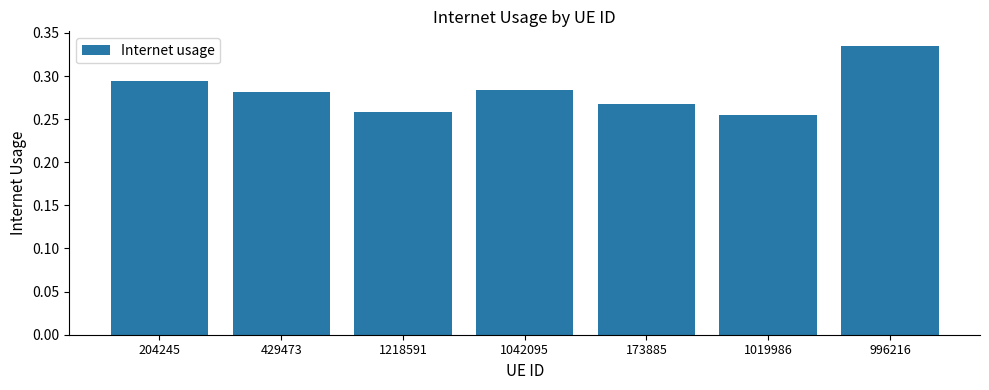

What is the label of the 1st bar from the right?

996216